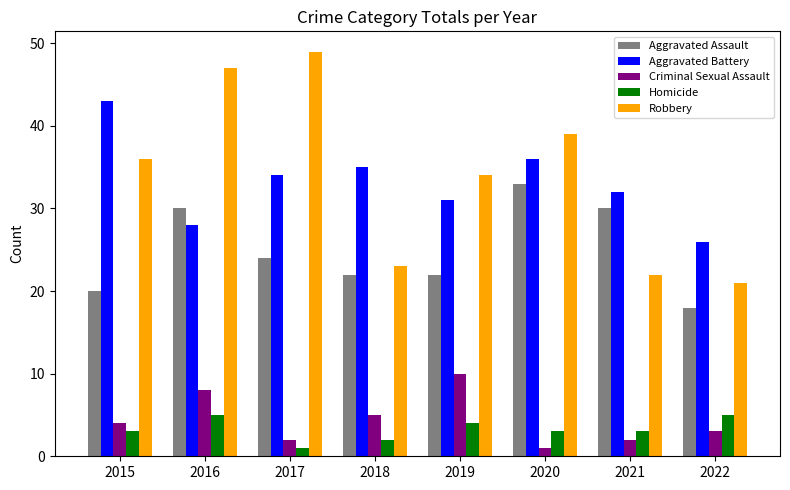

What is the spread (max minus min) of values at 2019?

30